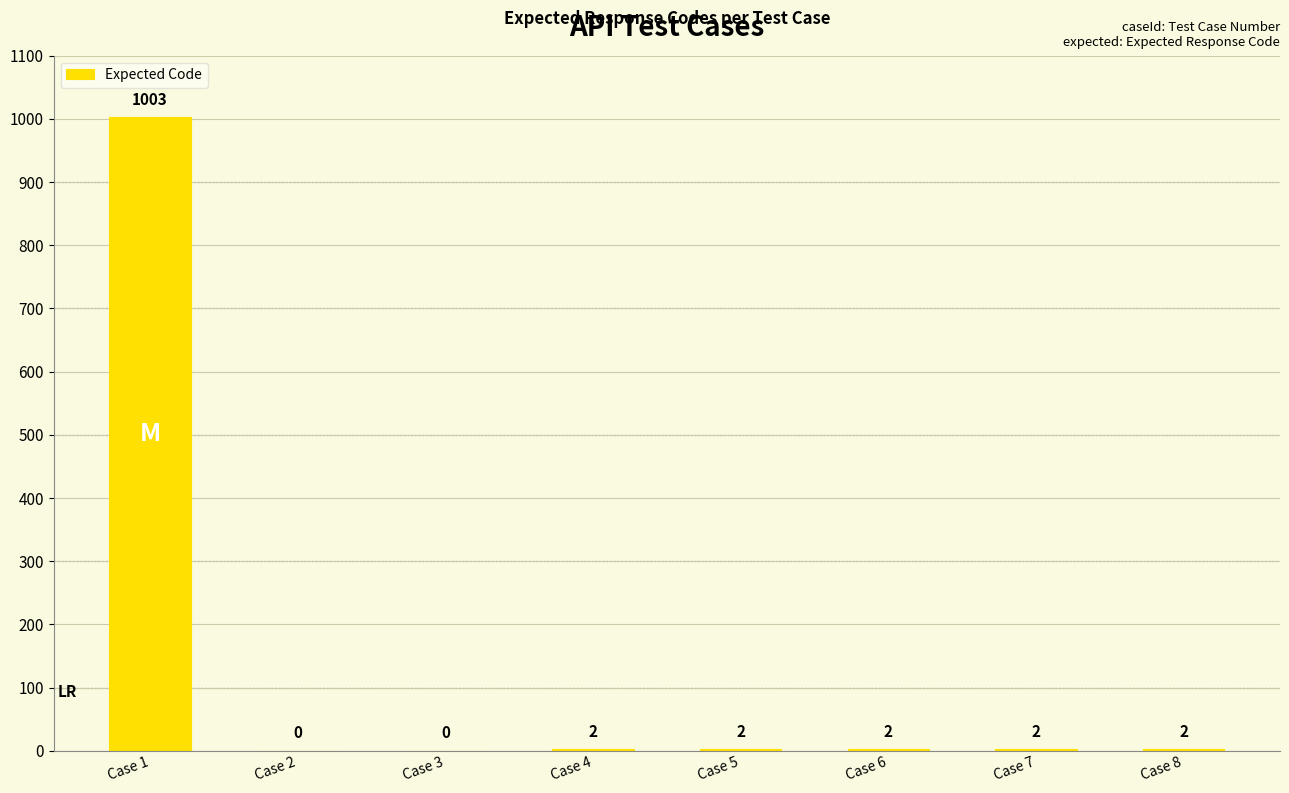

What is the maximum value shown in the chart?

1003